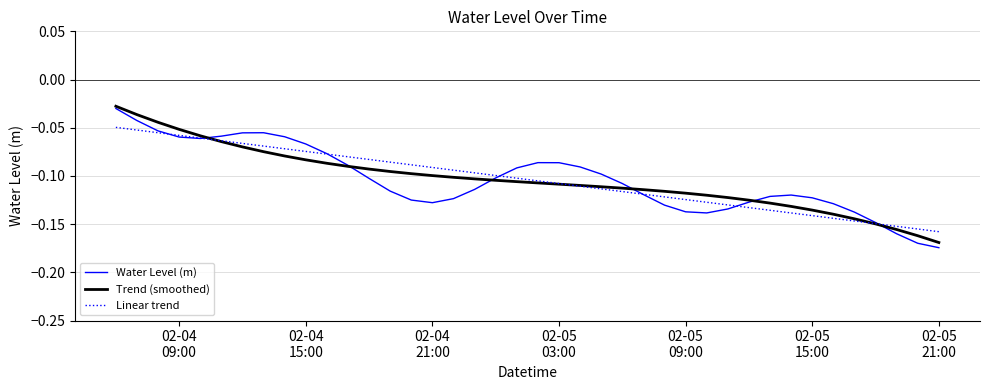

Which series has the largest range (max minus min)?

Water Level (m)